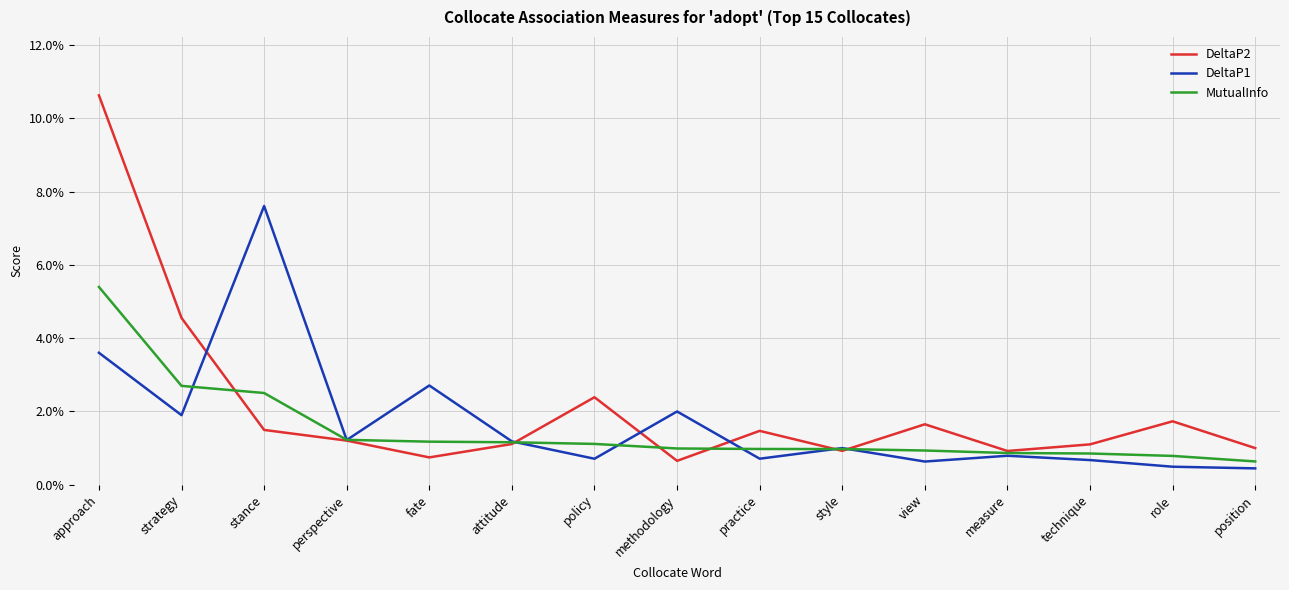

At how many categories does at least one series exceed 0?

15